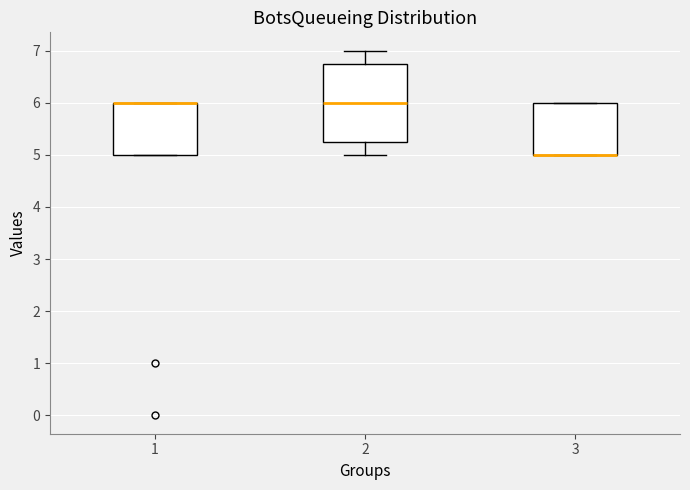

Reading left to right, read every box against the y-axis: the position of its median line, the range the box covers, and the ends of its whiskers. The values are not printed on the chart, so give them approximately, as read against the axis.

1: median 6.0 (drawn on the box's upper edge), box 5.0 to 6.0, whiskers 5.0 to 6.0
2: median 6.0, box 5.3 to 6.8, whiskers 5.0 to 7.0
3: median 5.0 (drawn on the box's lower edge), box 5.0 to 6.0, whiskers 5.0 to 6.0